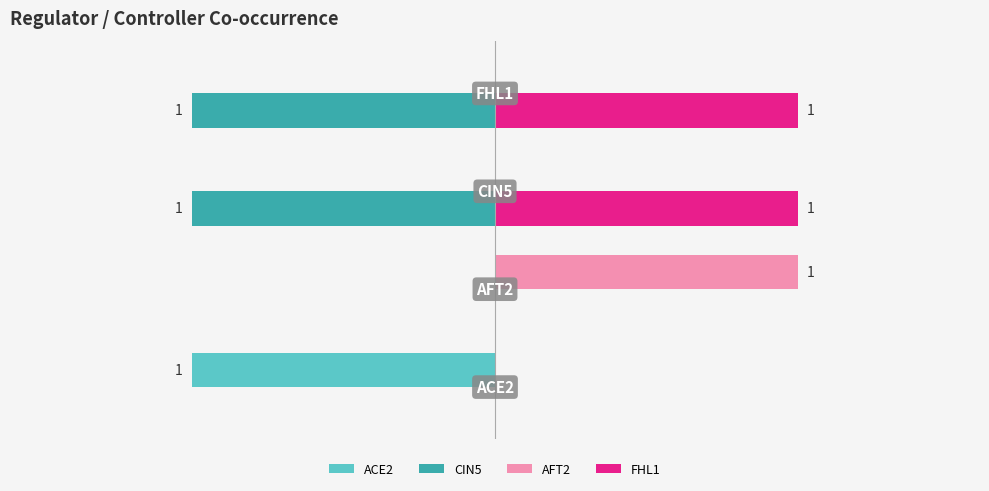

What are all the series names shown in the legend?

ACE2, CIN5, AFT2, FHL1